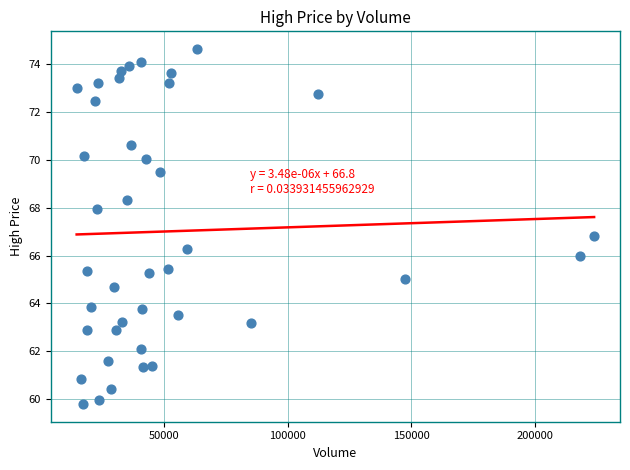

What Y value in the scatter plot is closest to 67?

66.8